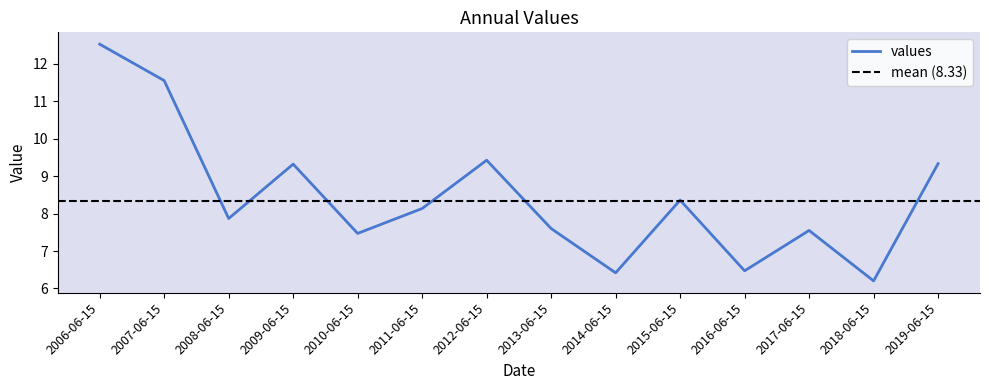

Reading left to right, extract all data points from this chart.

2006-06-15=12.5	2007-06-15=11.6	2008-06-15=7.9	2009-06-15=9.3	2010-06-15=7.5	2011-06-15=8.1	2012-06-15=9.4	2013-06-15=7.6	2014-06-15=6.4	2015-06-15=8.4	2016-06-15=6.5	2017-06-15=7.5	2018-06-15=6.2	2019-06-15=9.3